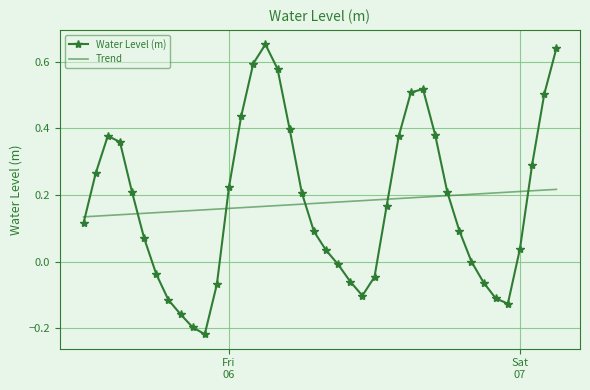

What is the difference between the maximum and minimum values in the Water Level (m) series?

0.9